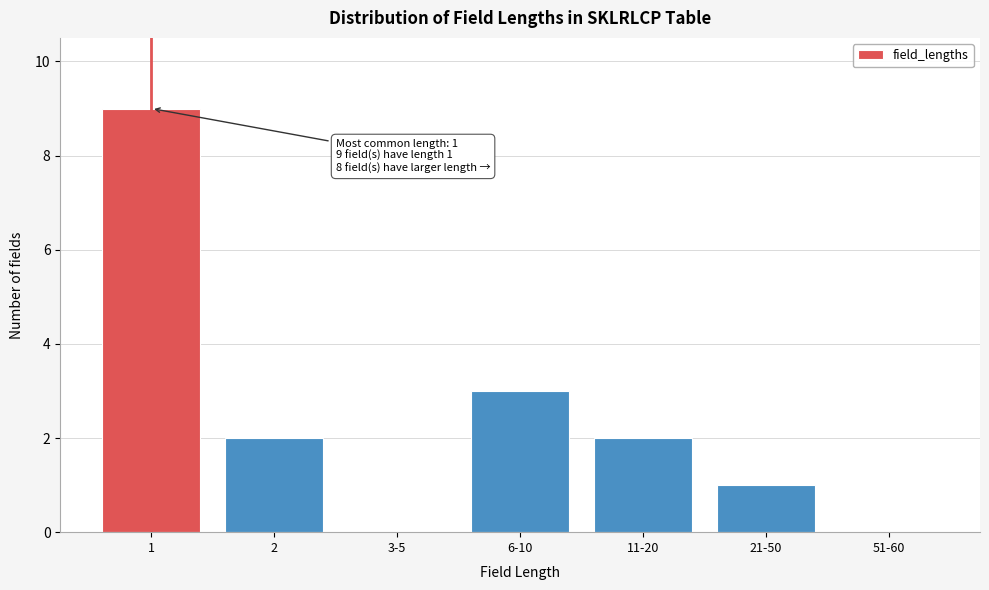

Reading right to left, list all the values displayed in this chart.

51-60=0	21-50=1	11-20=2	6-10=3	3-5=0	2=2	1=9